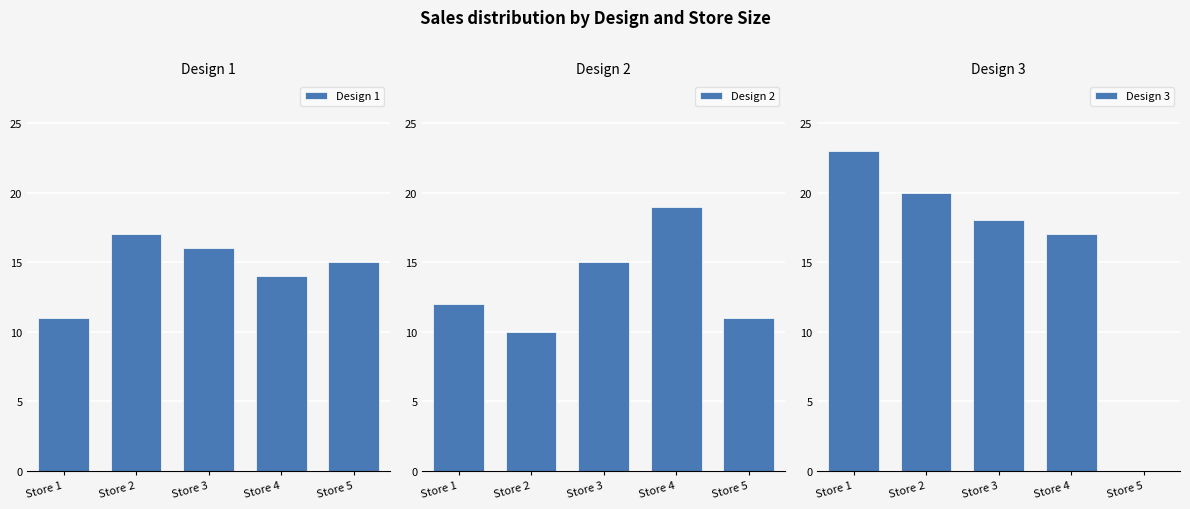

What is the sum of all Design 1 values?

73